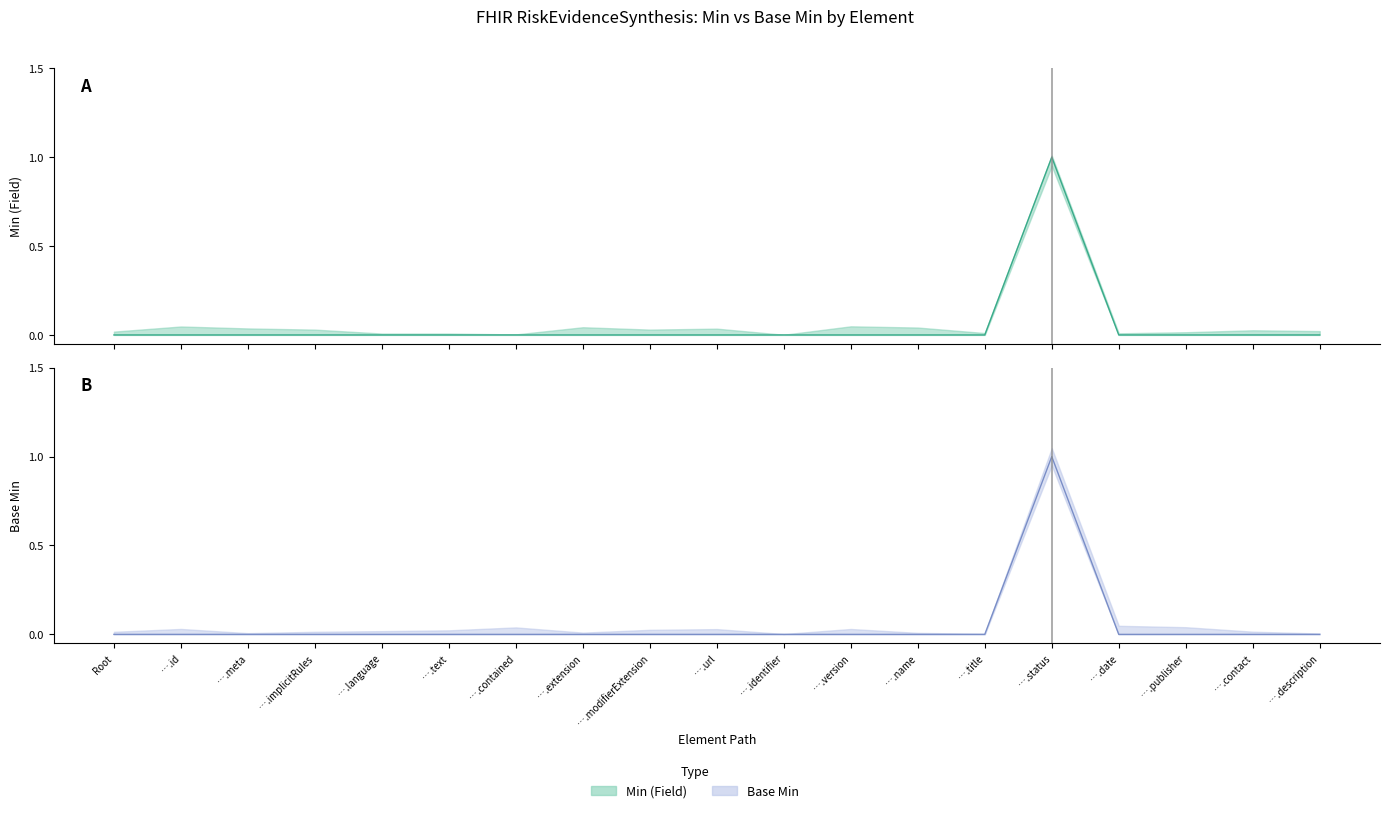

List the labels in order of Min (Field) value, smallest first.

Root, ….id, ….meta, ….implicitRules, ….language, ….text, ….contained, ….extension, ….modifierExtension, ….url, ….identifier, ….version, ….name, ….title, ….date, ….publisher, ….contact, ….description, ….status